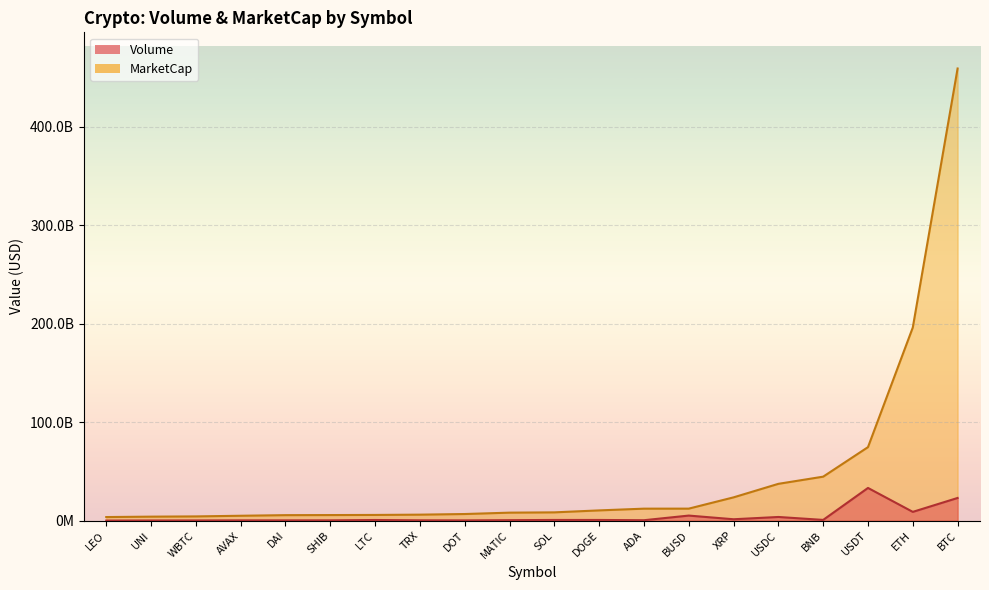

The value of Volume at ETH is 15482615734.5. True or false?

False